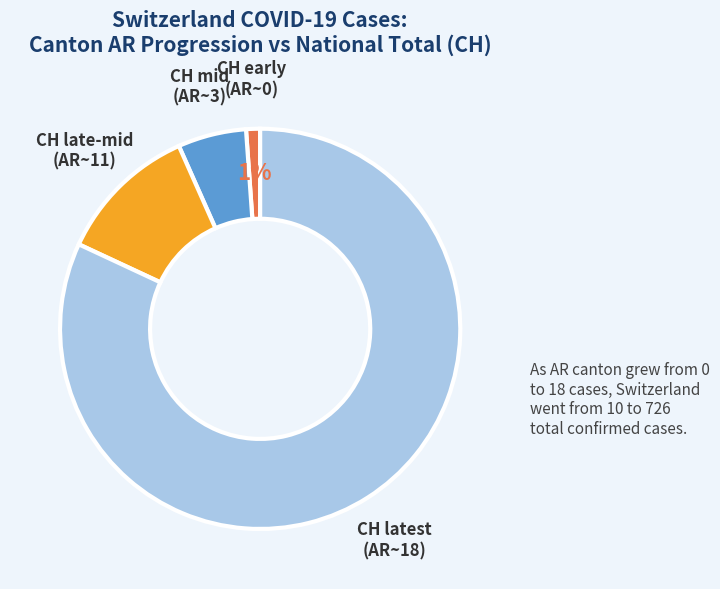

Does any single category account for the majority?

Yes